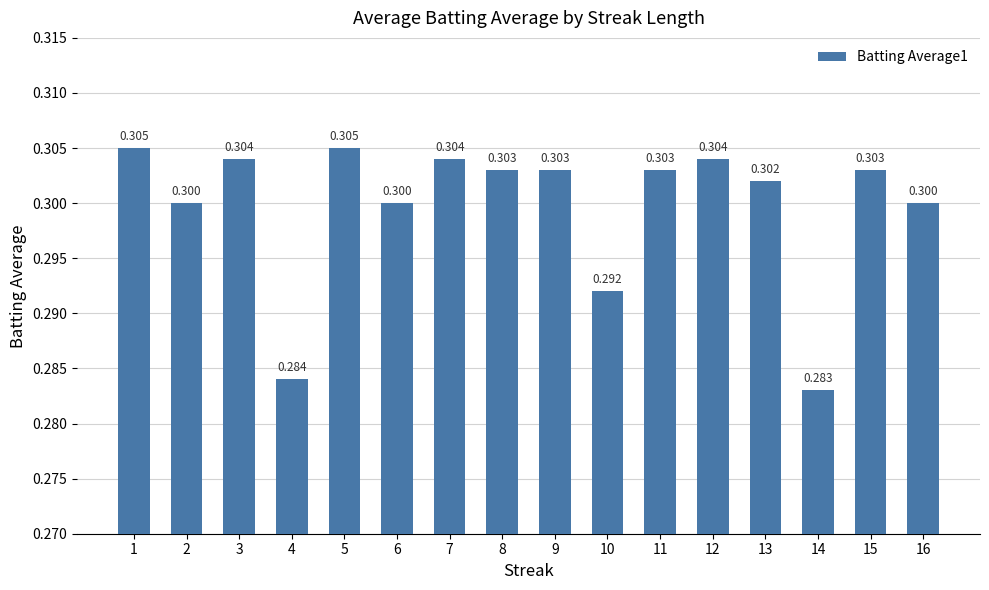

How many bars are there in total?

16